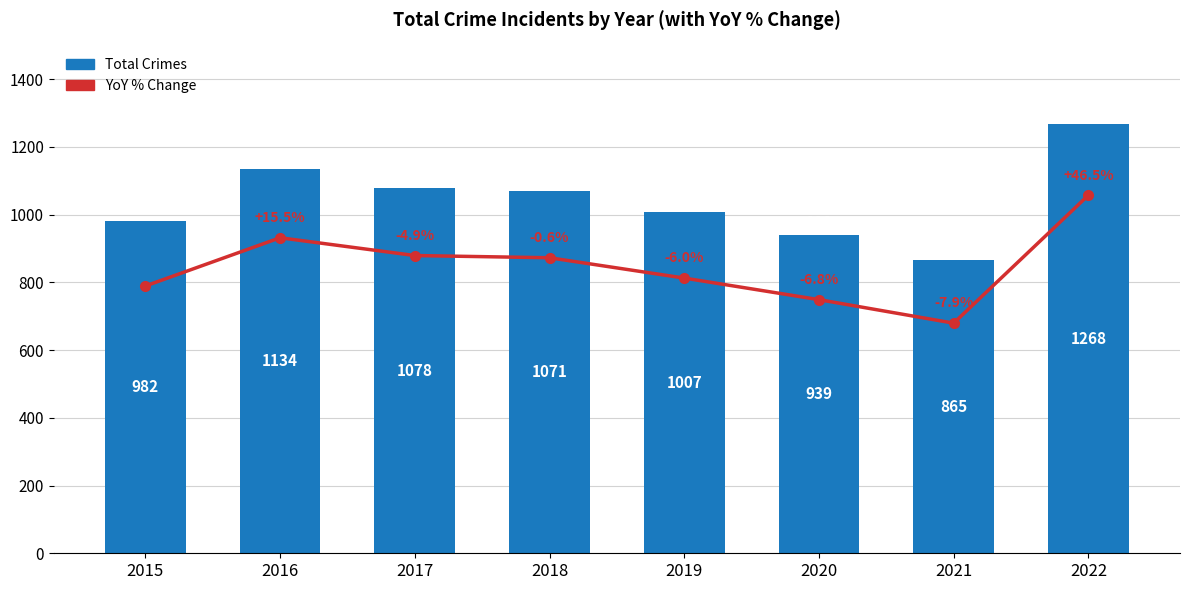

What is the total value across all series at 2017?

2216